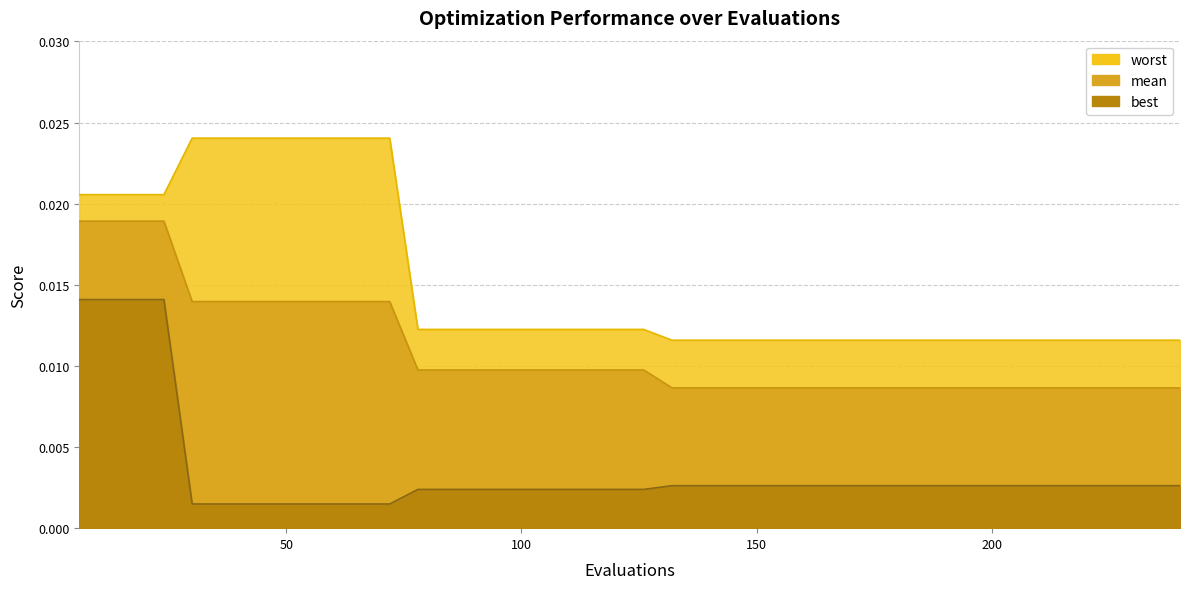

Is it true that worst equals 0.0 at 6?

False